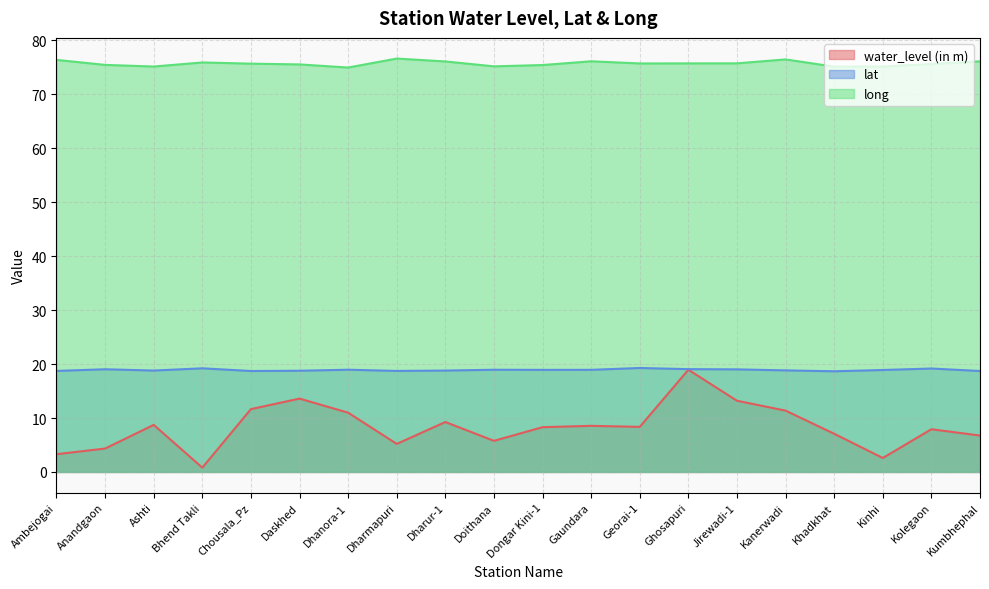

What is the maximum value for lat?

19.3